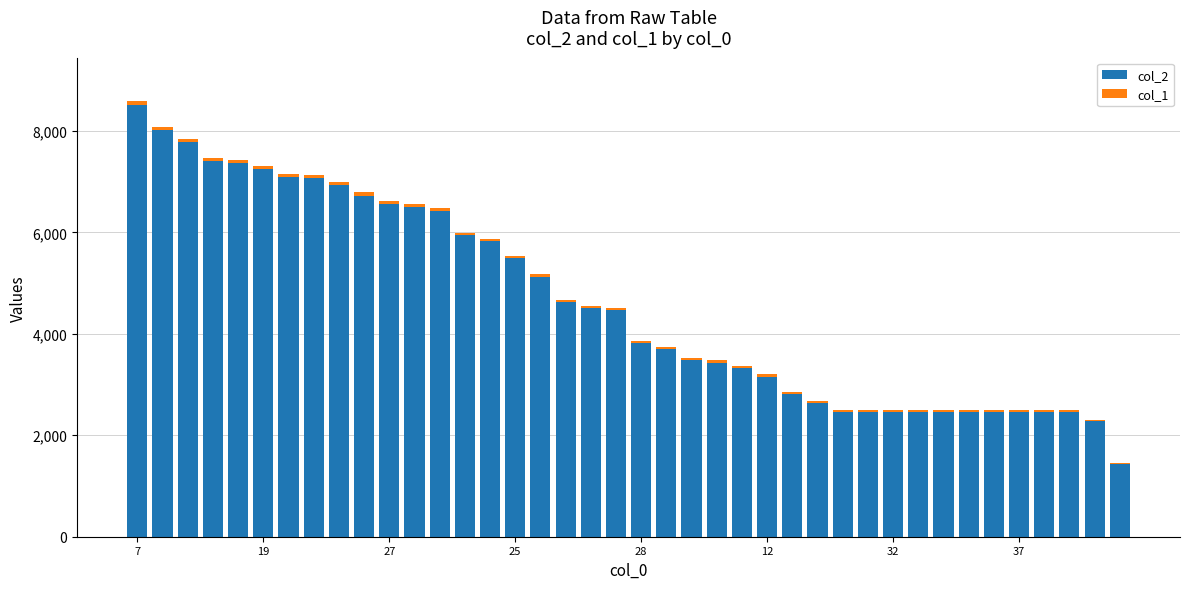

Are the bars grouped side by side (vs. stacked)?

No